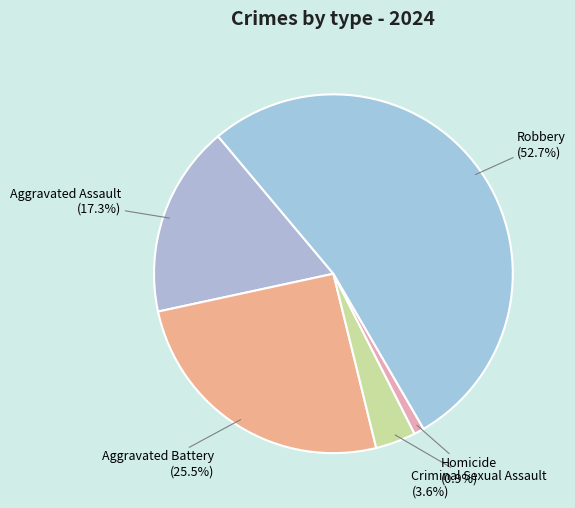

Count the number of slices in the pie.

5